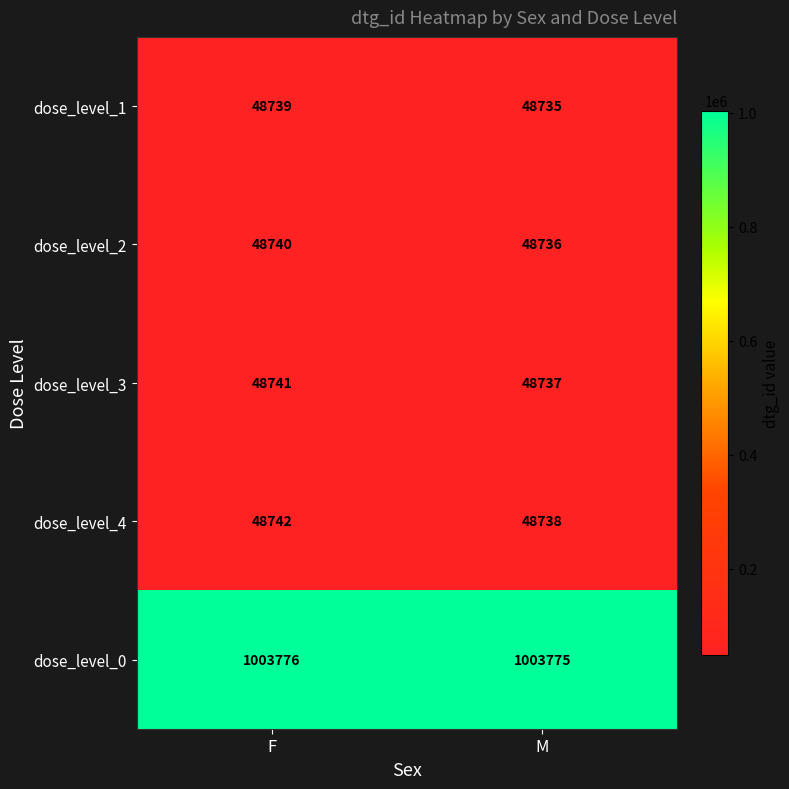

What is the difference between the highest and lowest values at M?

955040